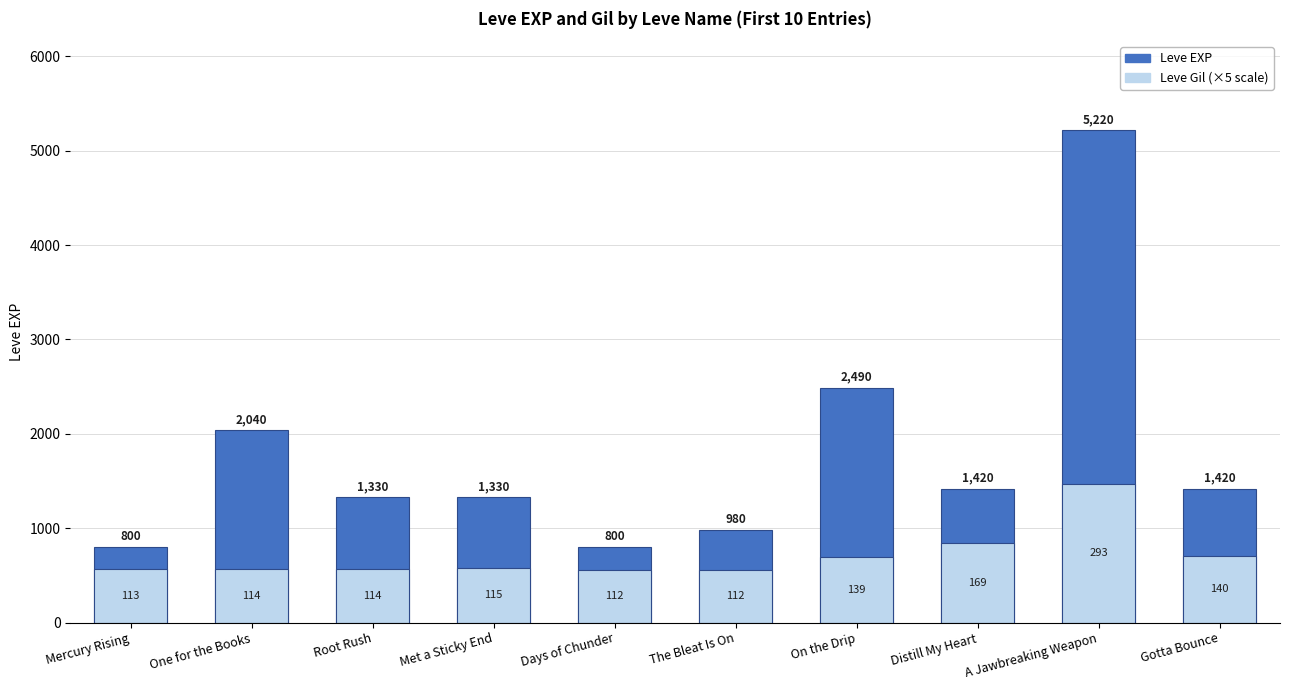

Rank the series by their average value, from lowest to highest.

Leve Gil (×5), Leve EXP